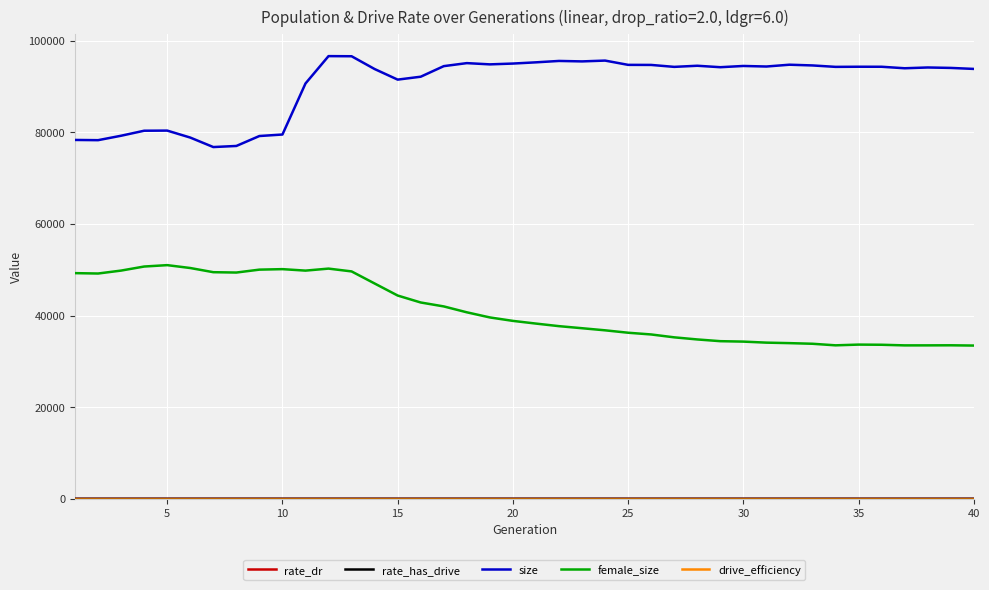

At how many categories does at least one series exceed 88984?

30